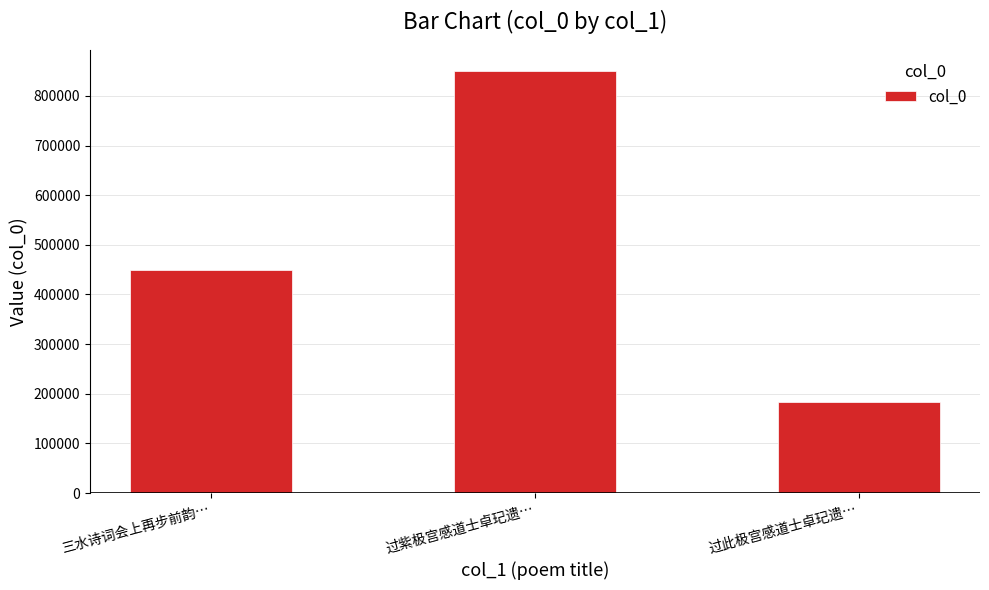

The chart shows a value of 850293 at 过紫极宫感道士卓玘遗…. True or false?

True